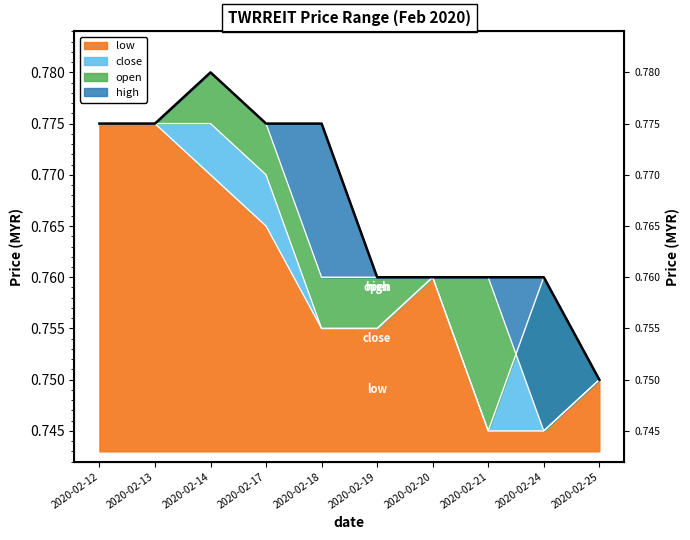

At which label does high reach its minimum?

2020-02-25